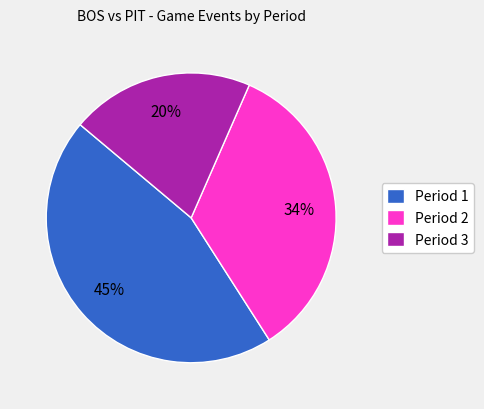

To the nearest percent, what is the average slice percentage?

33%